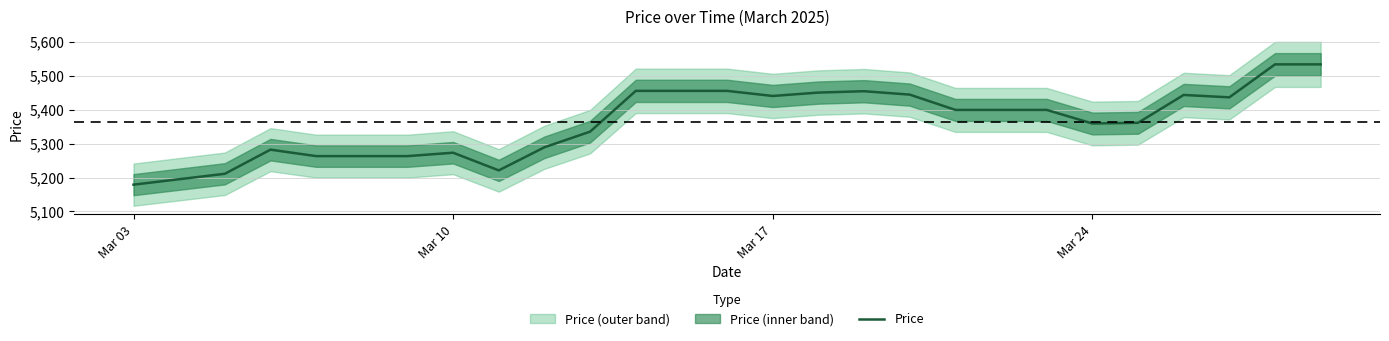

What is the maximum value for Price?

5533